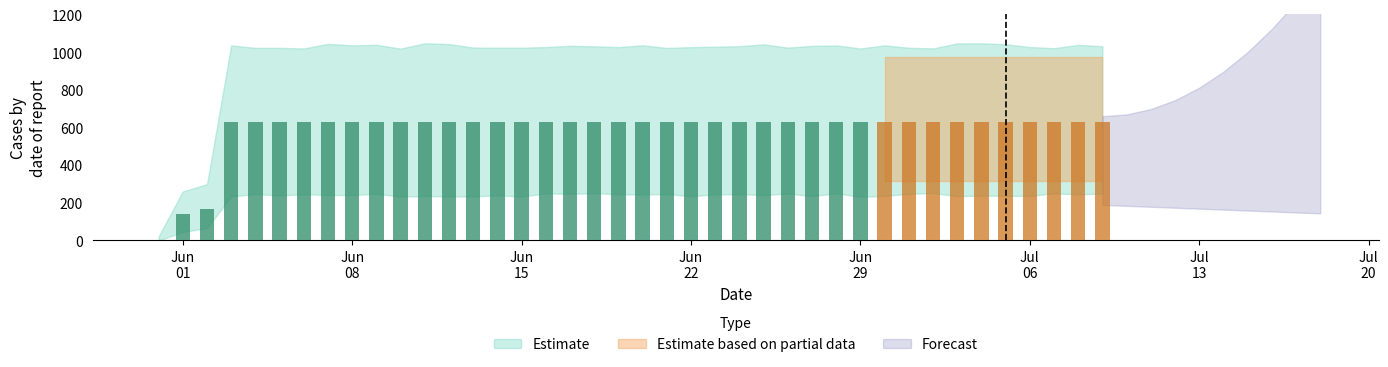

Rank the categories by value from lowest to highest.

2020-05-31, 2020-06-01, 2020-06-02, 2020-06-03, 2020-06-04, 2020-06-05, 2020-06-06, 2020-06-07, 2020-06-08, 2020-06-09, 2020-06-10, 2020-06-11, 2020-06-12, 2020-06-13, 2020-06-14, 2020-06-15, 2020-06-16, 2020-06-17, 2020-06-18, 2020-06-19, 2020-06-20, 2020-06-21, 2020-06-22, 2020-06-23, 2020-06-24, 2020-06-25, 2020-06-26, 2020-06-27, 2020-06-28, 2020-06-29, 2020-06-30, 2020-07-01, 2020-07-02, 2020-07-03, 2020-07-04, 2020-07-05, 2020-07-06, 2020-07-07, 2020-07-08, 2020-07-09